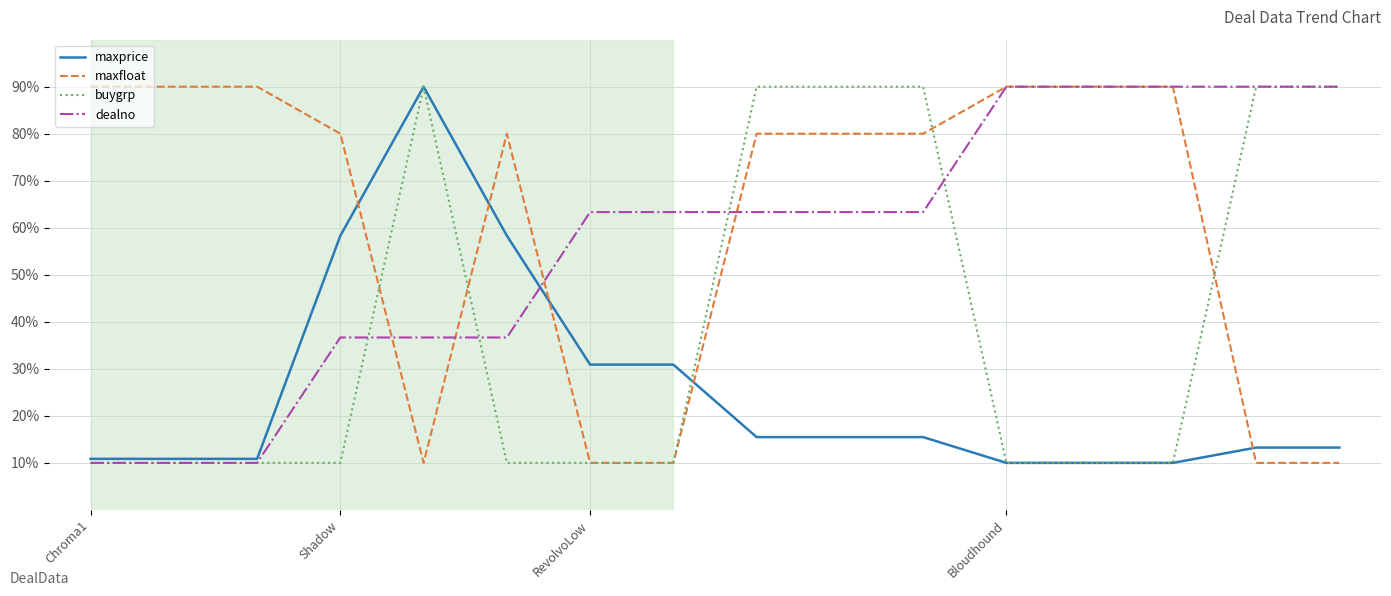

Does the chart display data point markers on the line(s)?

No